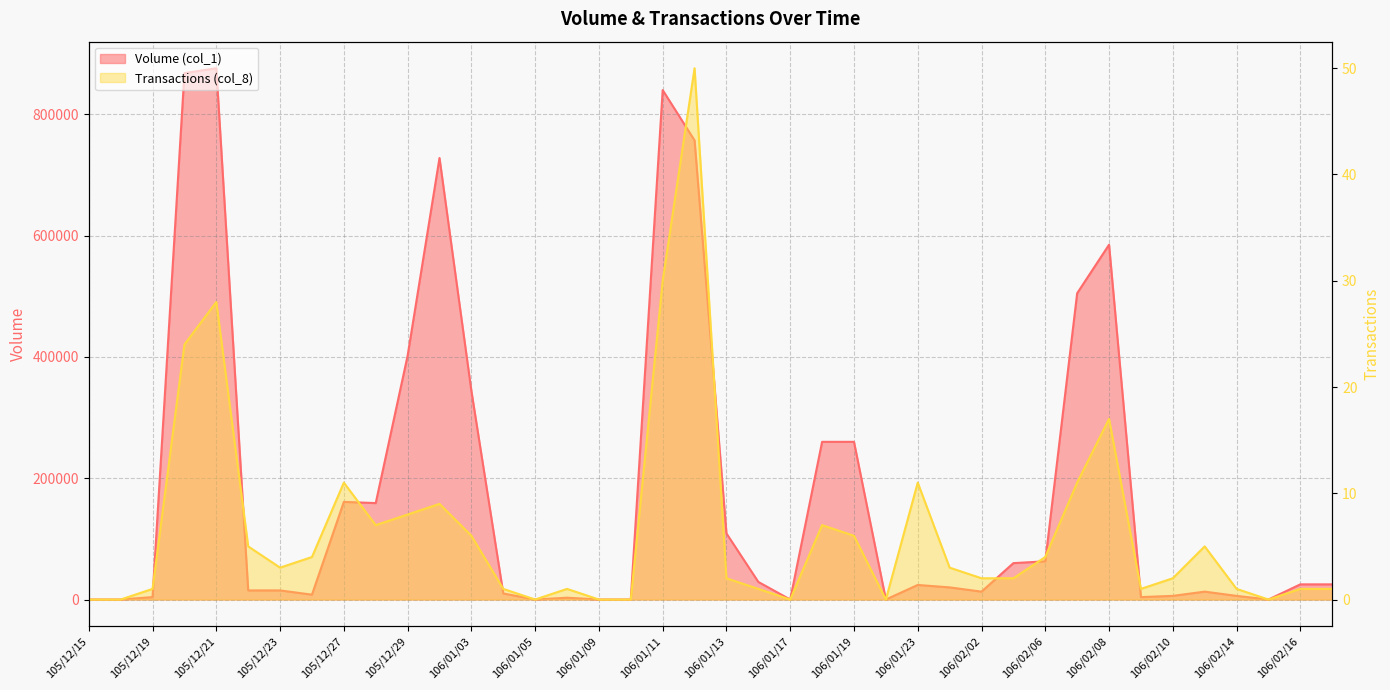

List the labels in order of Volume (col_1) value, largest first.

105/12/21, 105/12/20, 106/01/11, 106/01/12, 105/12/30, 106/02/08, 106/02/07, 105/12/29, 106/01/03, 106/01/18, 106/01/19, 105/12/27, 105/12/28, 106/01/13, 106/02/06, 106/02/03, 106/01/16, 106/02/16, 106/02/17, 106/01/23, 106/01/24, 105/12/22, 105/12/23, 106/02/02, 106/02/13, 106/01/04, 105/12/26, 106/02/10, 106/02/14, 105/12/19, 106/02/09, 106/01/06, 105/12/15, 105/12/16, 106/01/05, 106/01/09, 106/01/10, 106/01/17, 106/01/20, 106/02/15